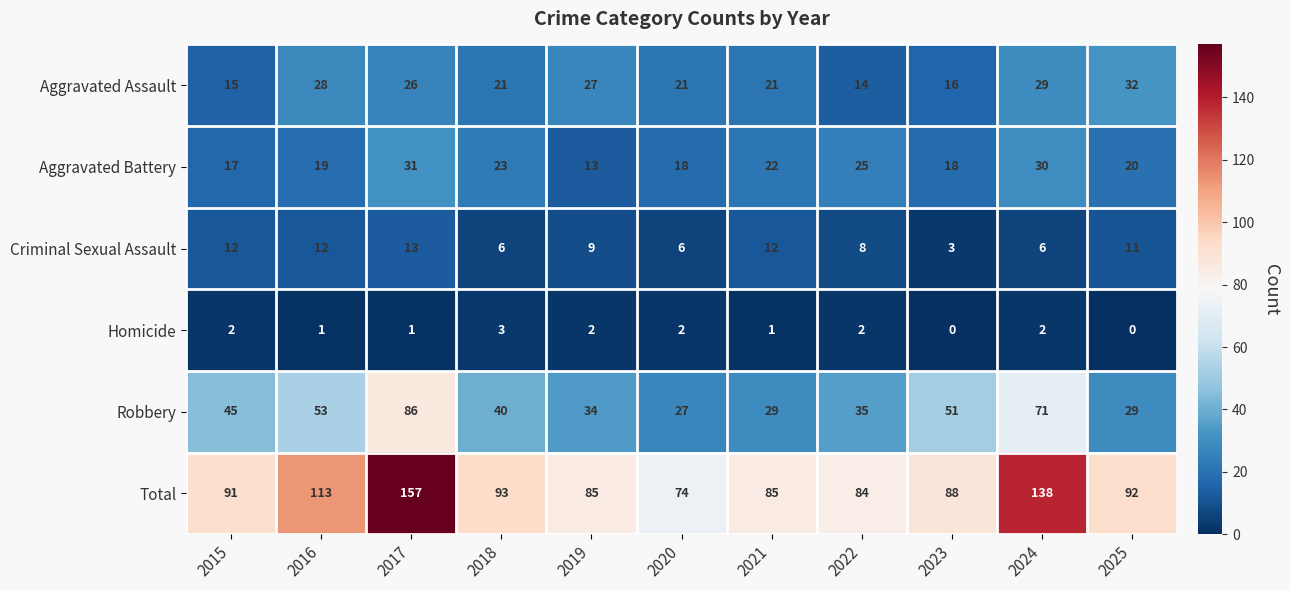

How many data points in Total are less than 91?

5